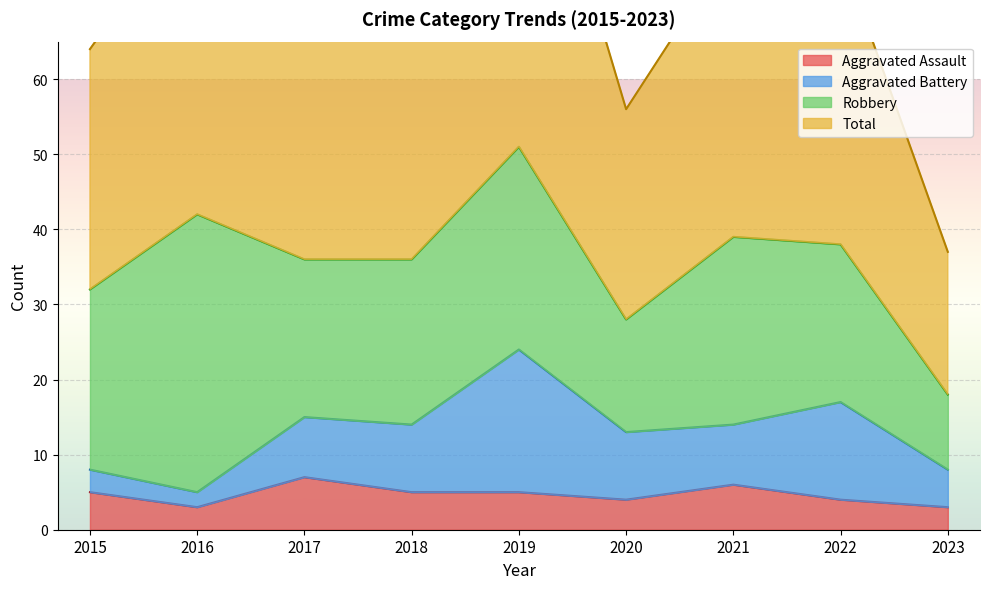

How many interior local valleys does the Aggravated Assault series have?

2